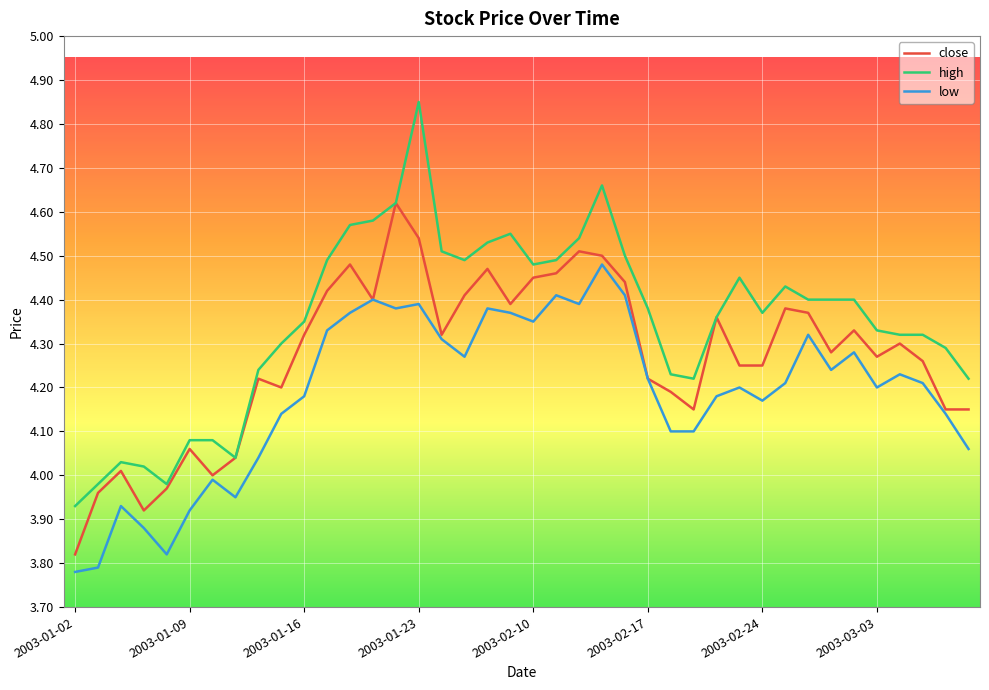

Rank the series by their maximum value, from highest to lowest.

high, close, low